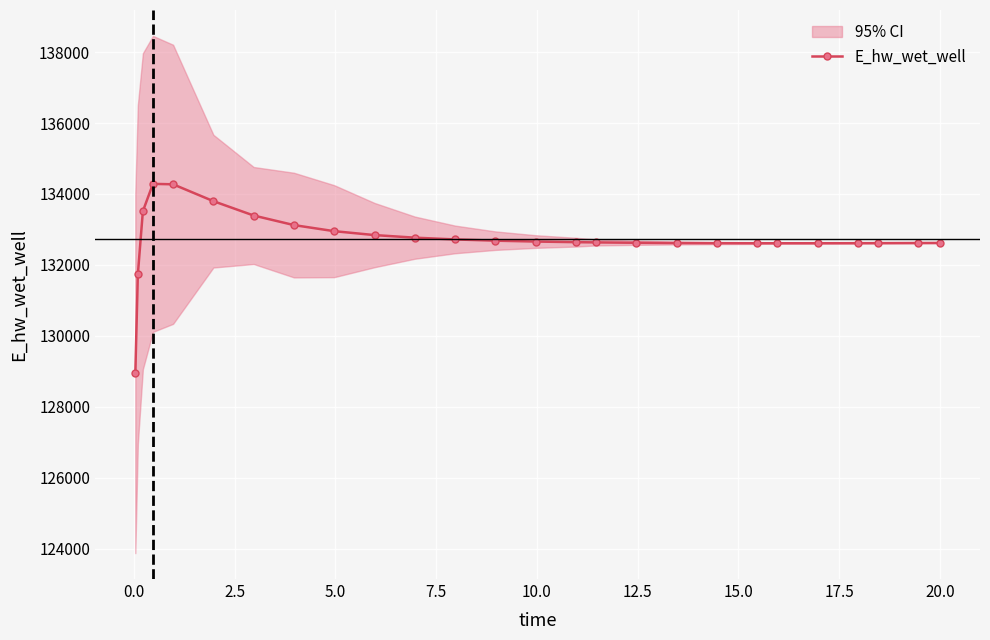

True or false: the data shows 42100.6 at 12.5.

False